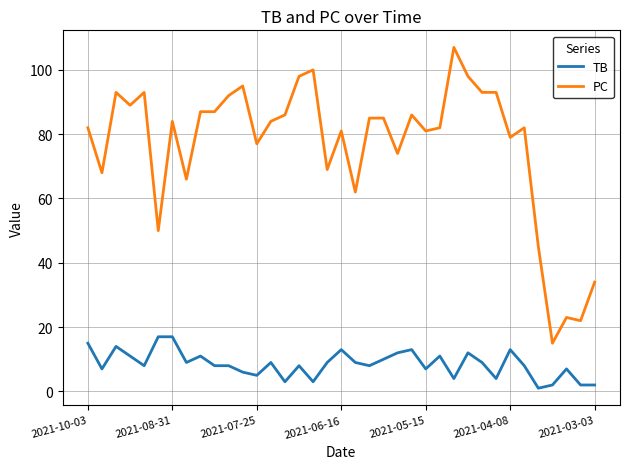

Rank the series by their average value, from highest to lowest.

PC, TB